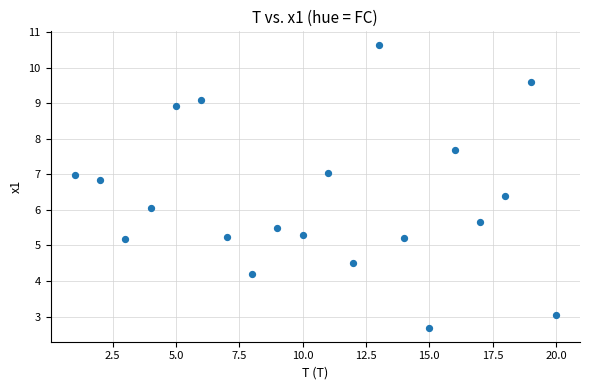

What is the range of Y values (max minus min)?

7.9